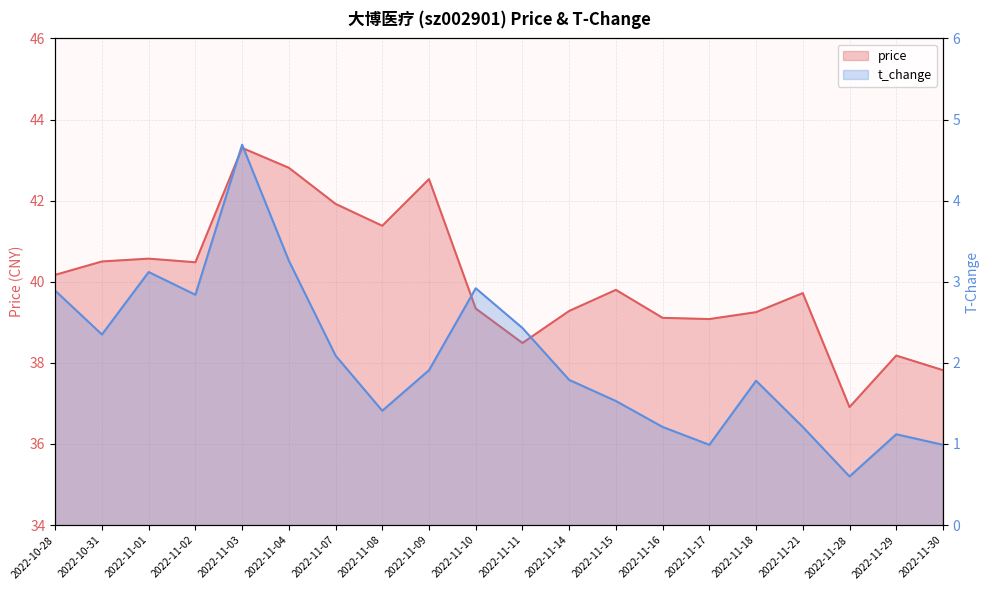

The value of price at 2022-11-03 is 13.5. True or false?

False